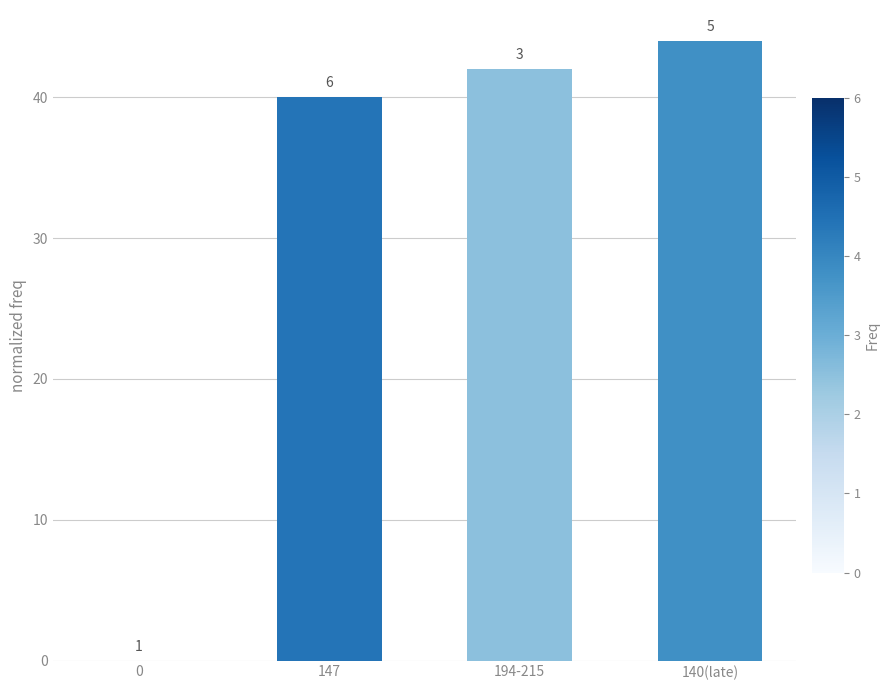

Between 140(late) and 194-215, which is larger?

140(late)